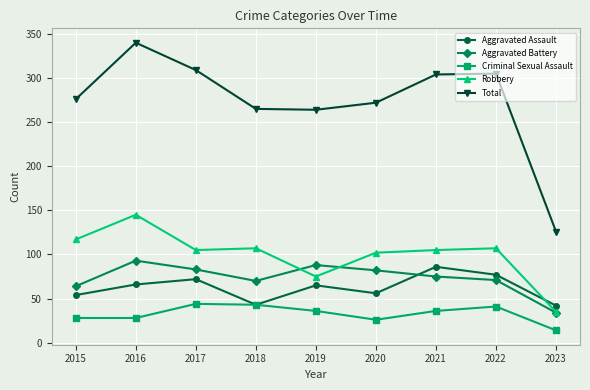

List the series in order of their peak value, lowest first.

Criminal Sexual Assault, Aggravated Assault, Aggravated Battery, Robbery, Total